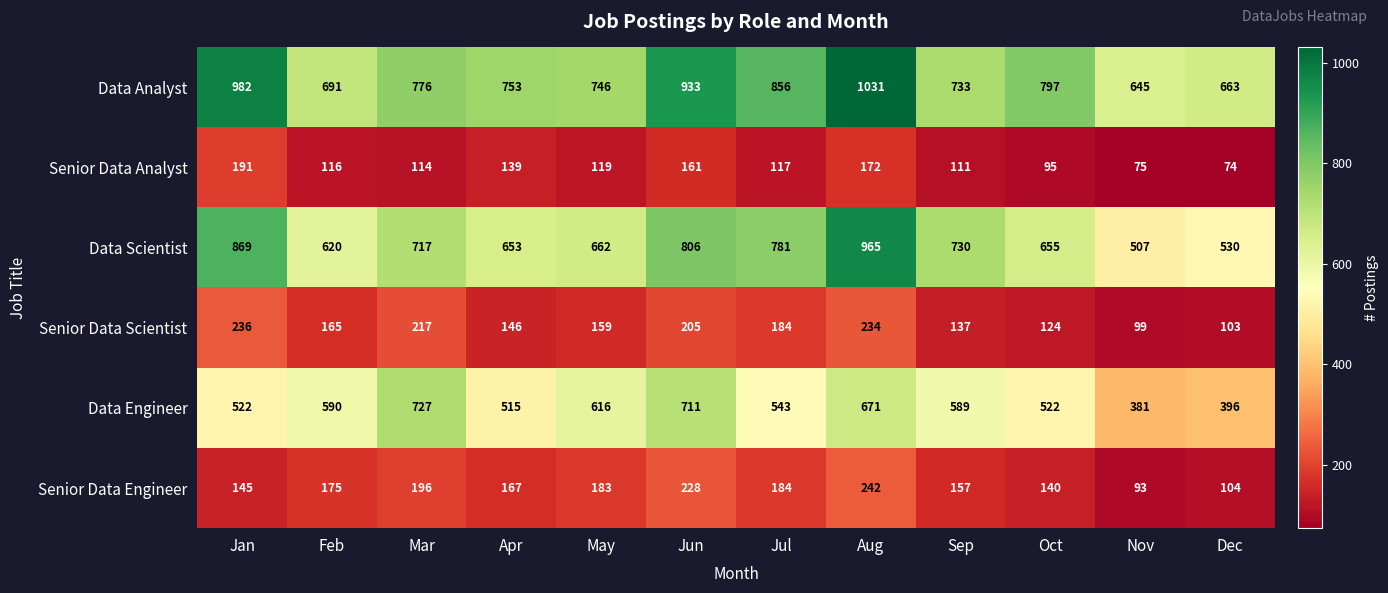

Where is Data Scientist nearest to the value 736?

Sep